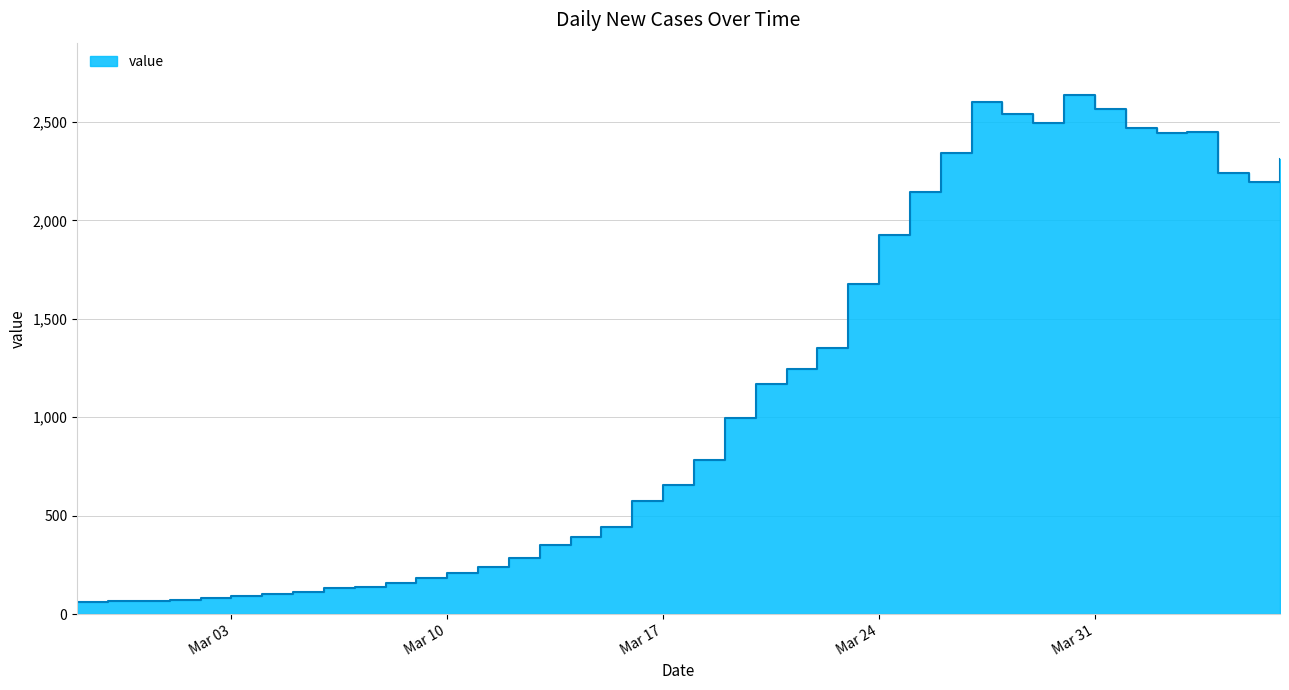

What is the difference between the maximum and minimum values?

2577